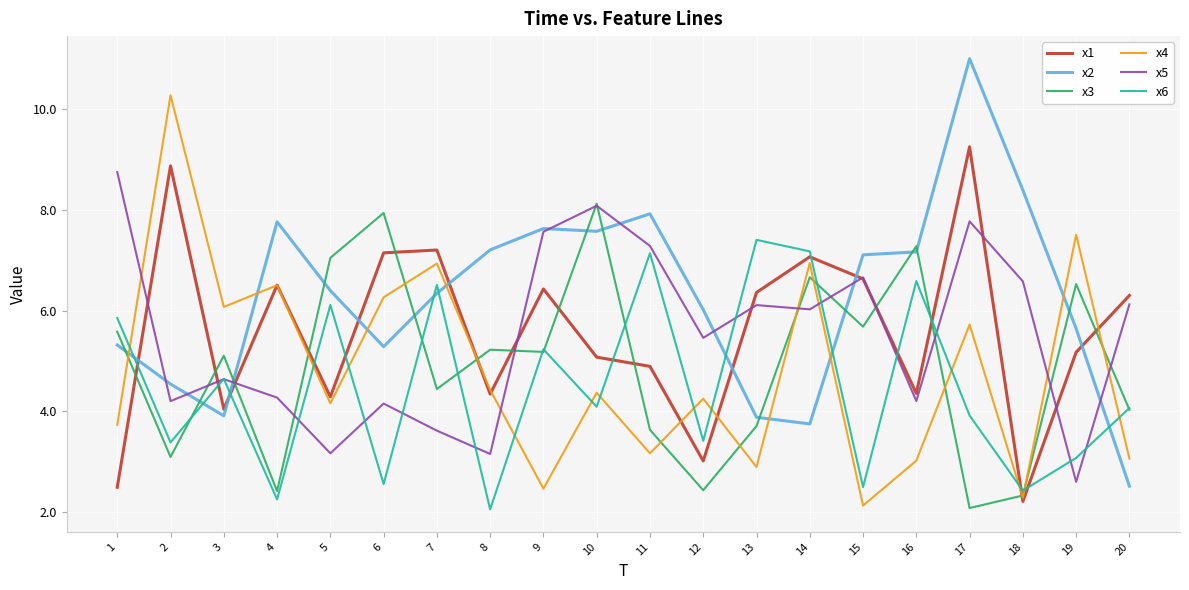

What is the sum of the x1 values at 17 and 6?

16.4